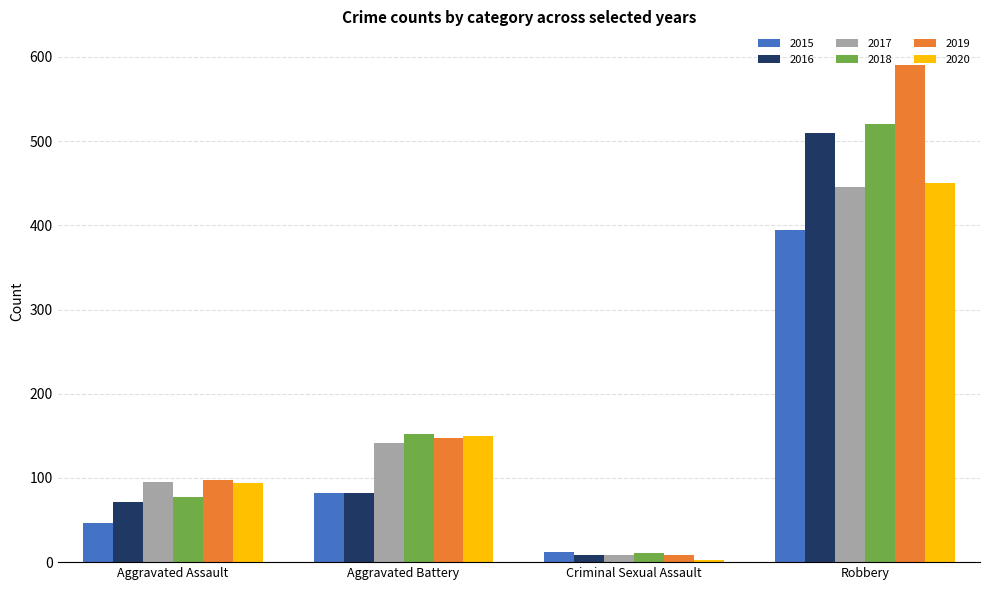

What is the total value across all series at Robbery?

2912